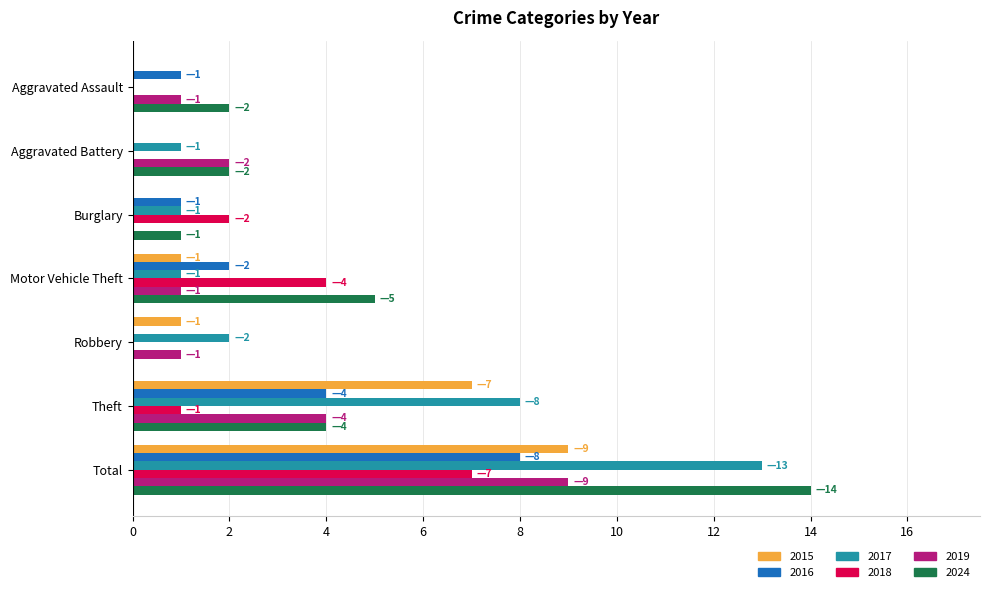

What is the sum of all 2015 values?

18